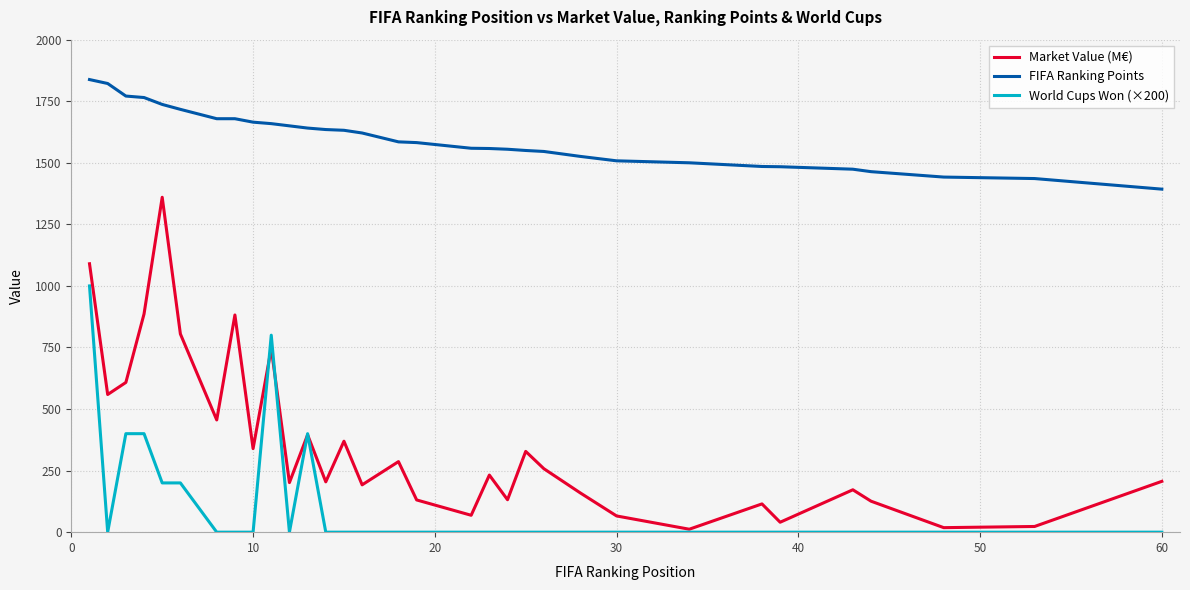

Does the chart display data point markers on the line(s)?

No